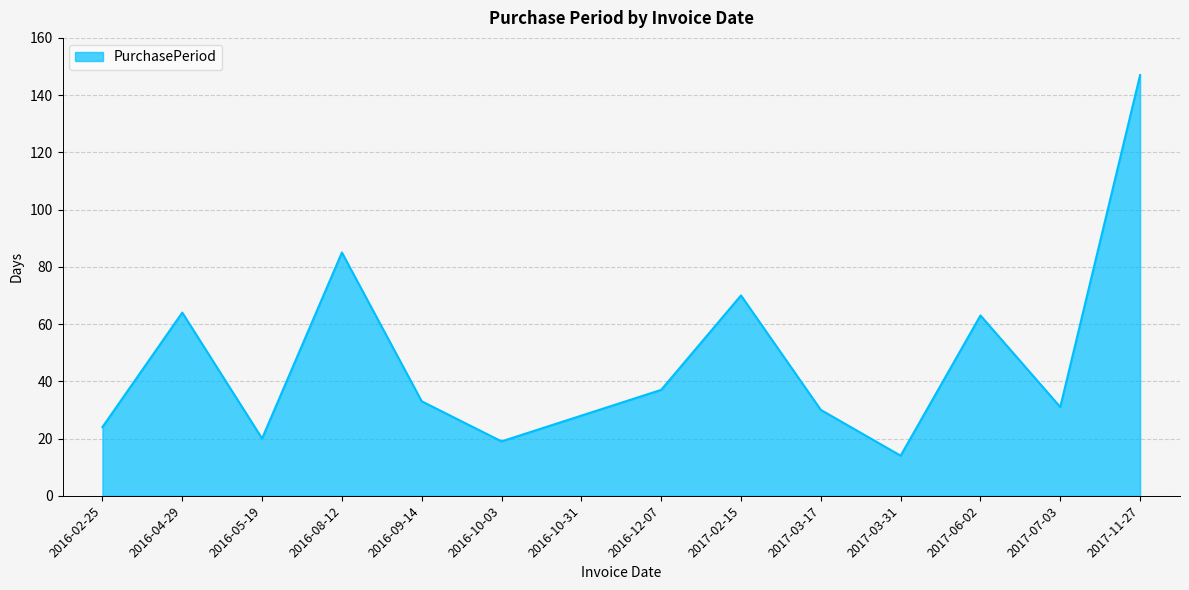

How many lines are shown in the chart?

1